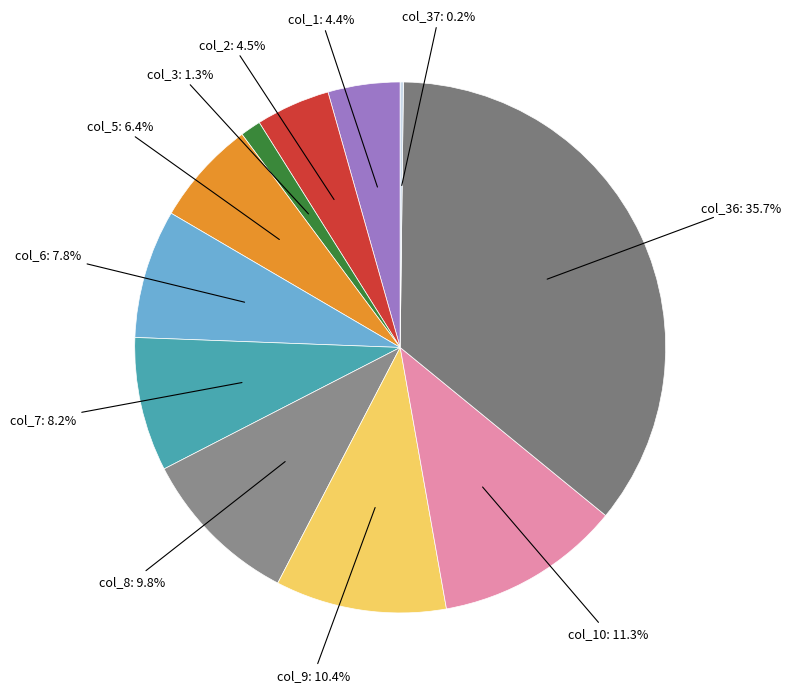

Is there any slice that represents more than half of the pie?

No